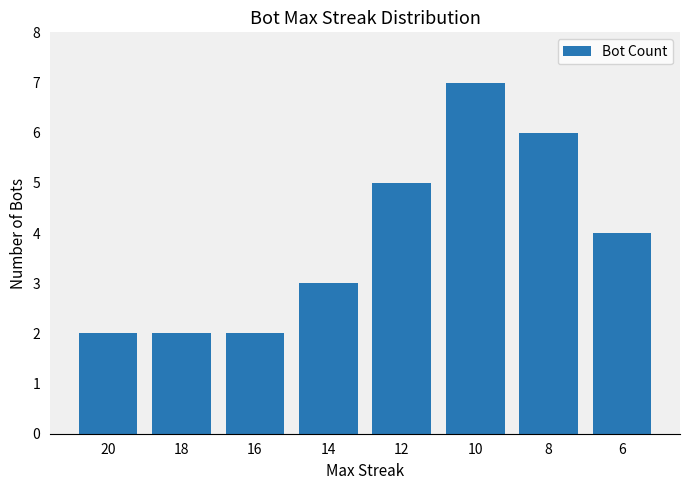

What is the value of the 1st bar from the left?

2